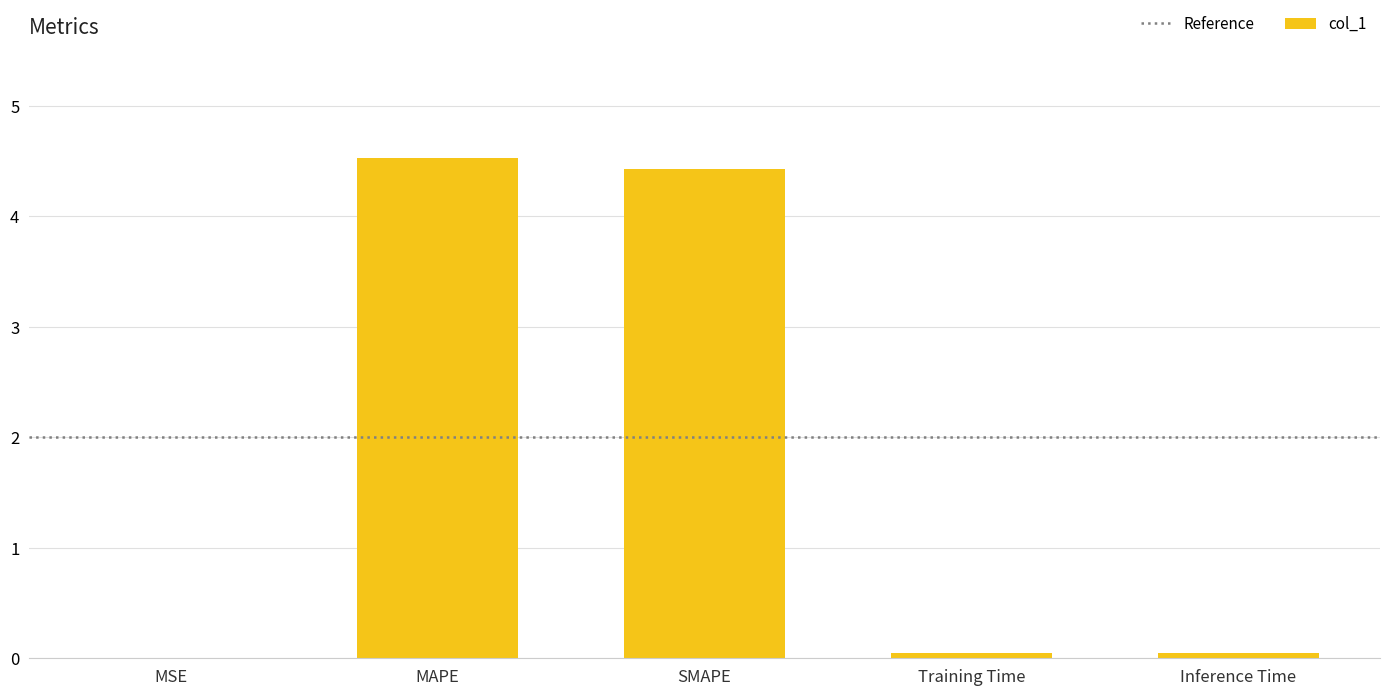

What is the maximum value shown in the chart?

4.5